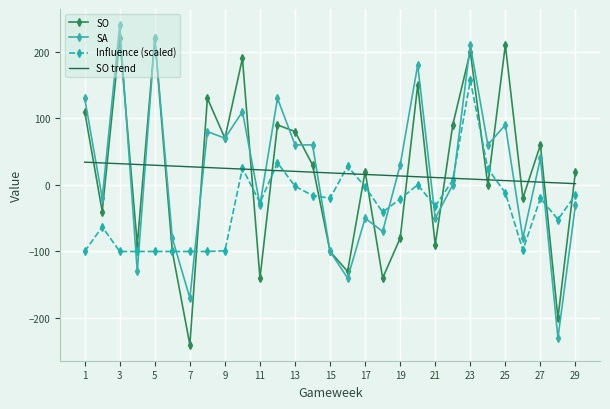

What is the maximum value shown in the chart?

240.0